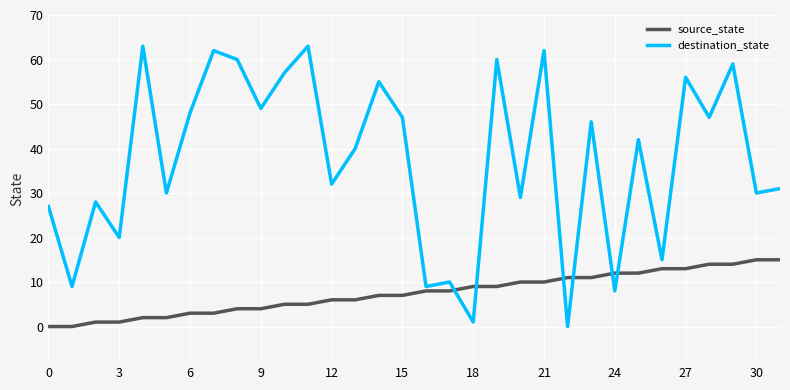

How many lines are shown in the chart?

2